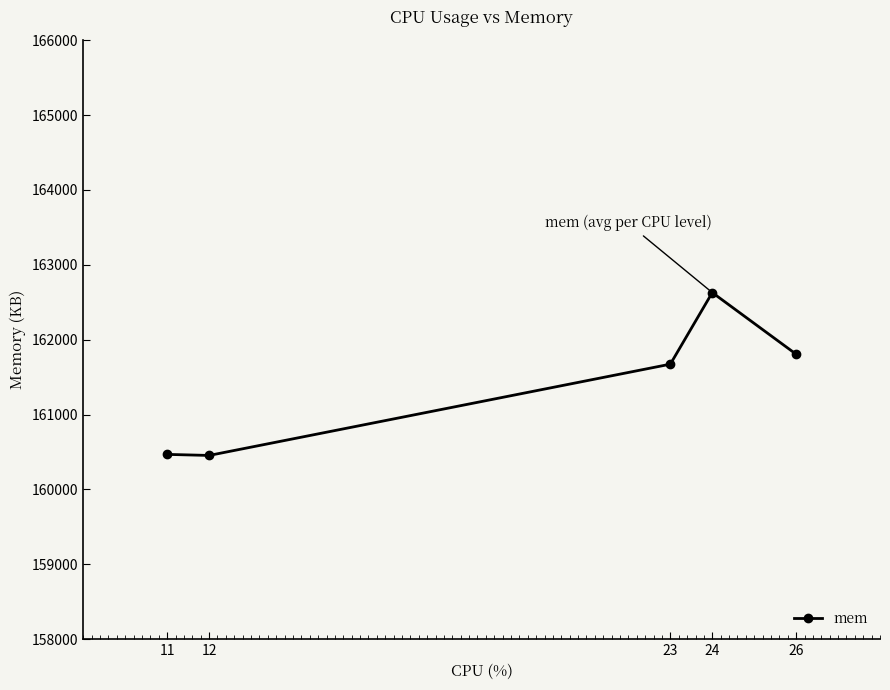

What is the value of the 5th point from the left?

161806